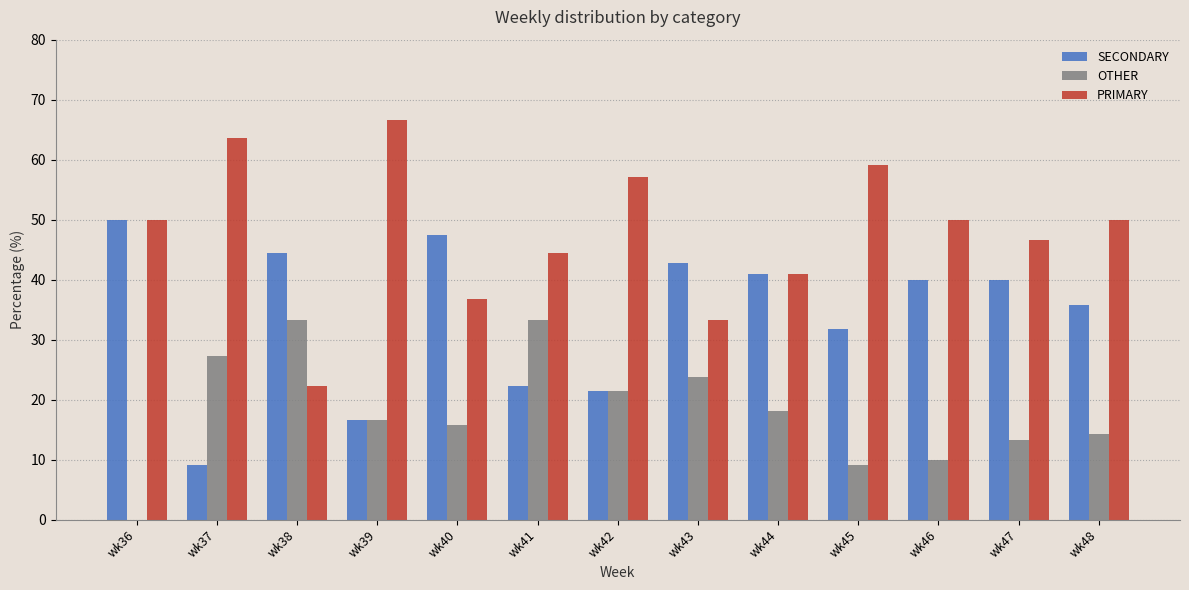

How many series are shown in this chart?

3